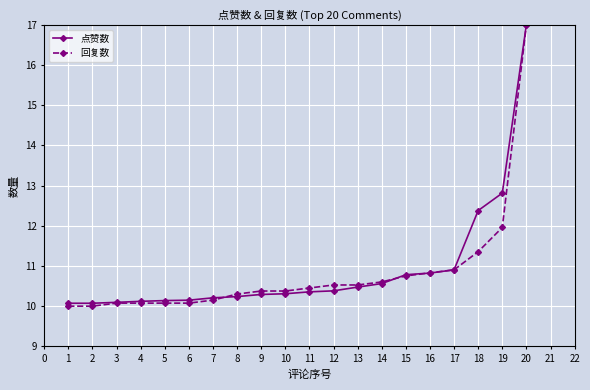

How many data points does each series have?

20